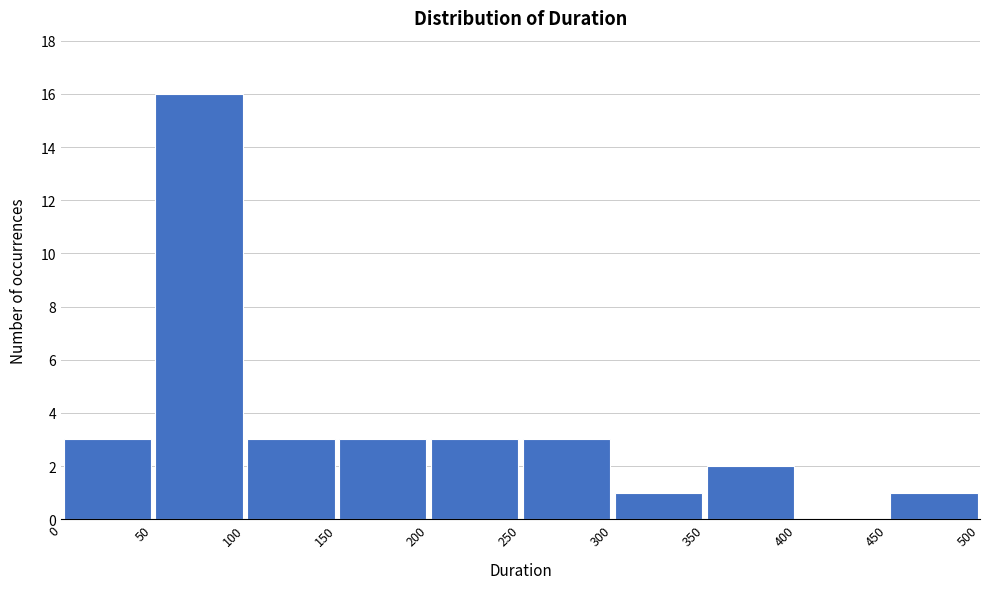

Reading left to right, list every bar in this chart as the range it spans on the x-axis followed by its height. The values are not printed on the chart, so give them approximately, as read against the axis.

0 to 50: 3
50 to 100: 16
100 to 150: 3
150 to 200: 3
200 to 250: 3
250 to 300: 3
300 to 350: 1
350 to 400: 2
400 to 450: 0
450 to 500: 1